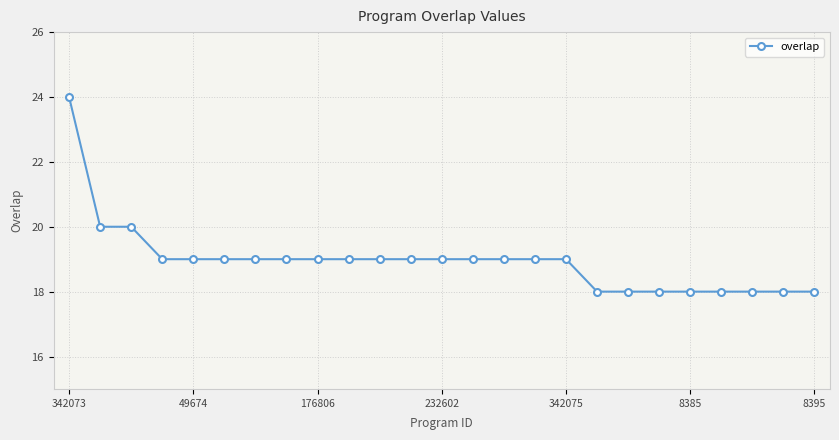

What is the sum of all values?

474